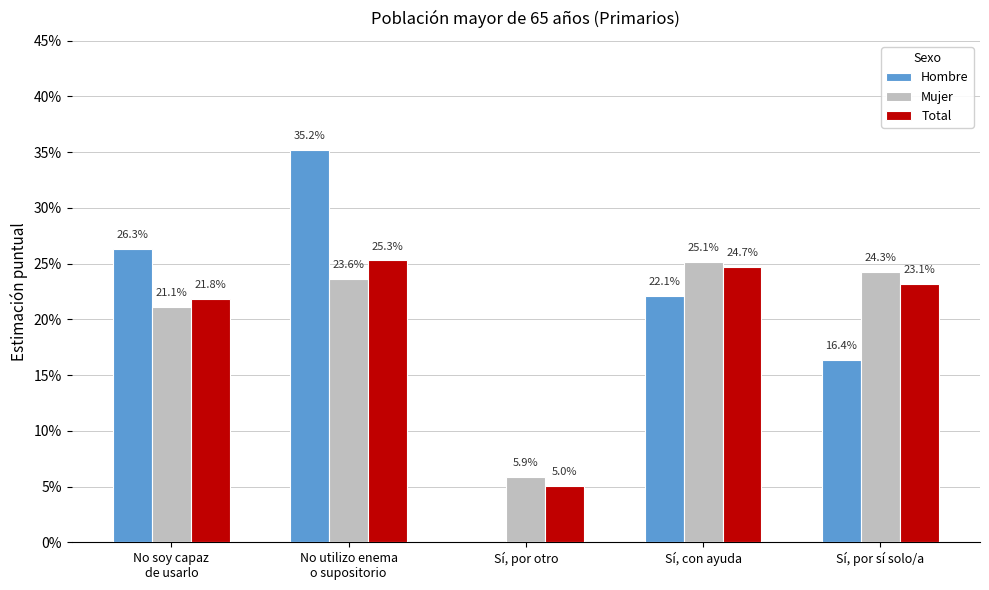

True or false: Hombre has a value of 0.2 at Sí, con ayuda.

True